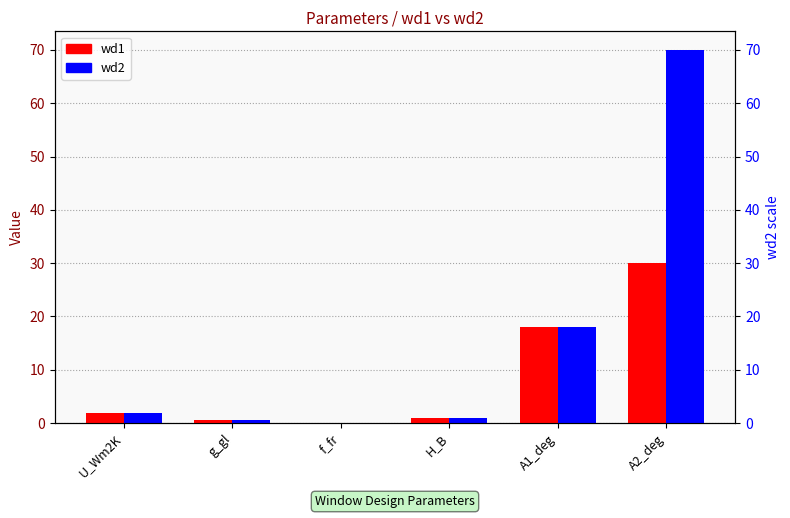

What position from the right is A1_deg?

2